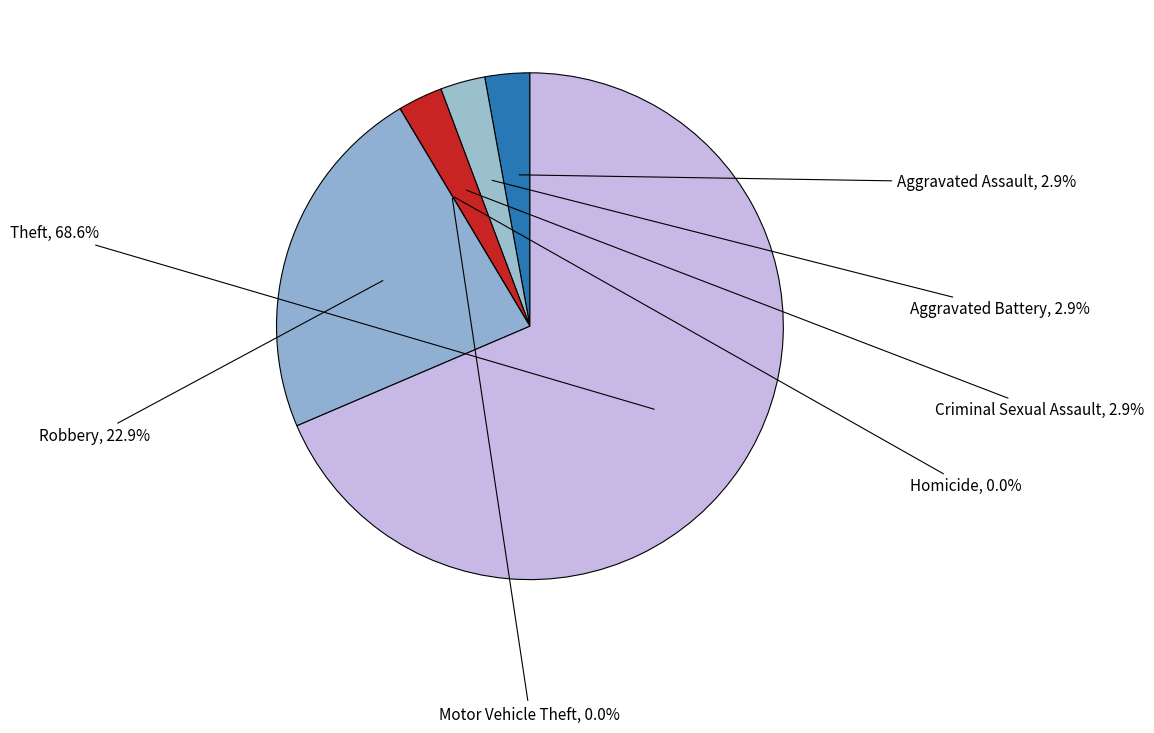

Does any single category account for the majority?

Yes